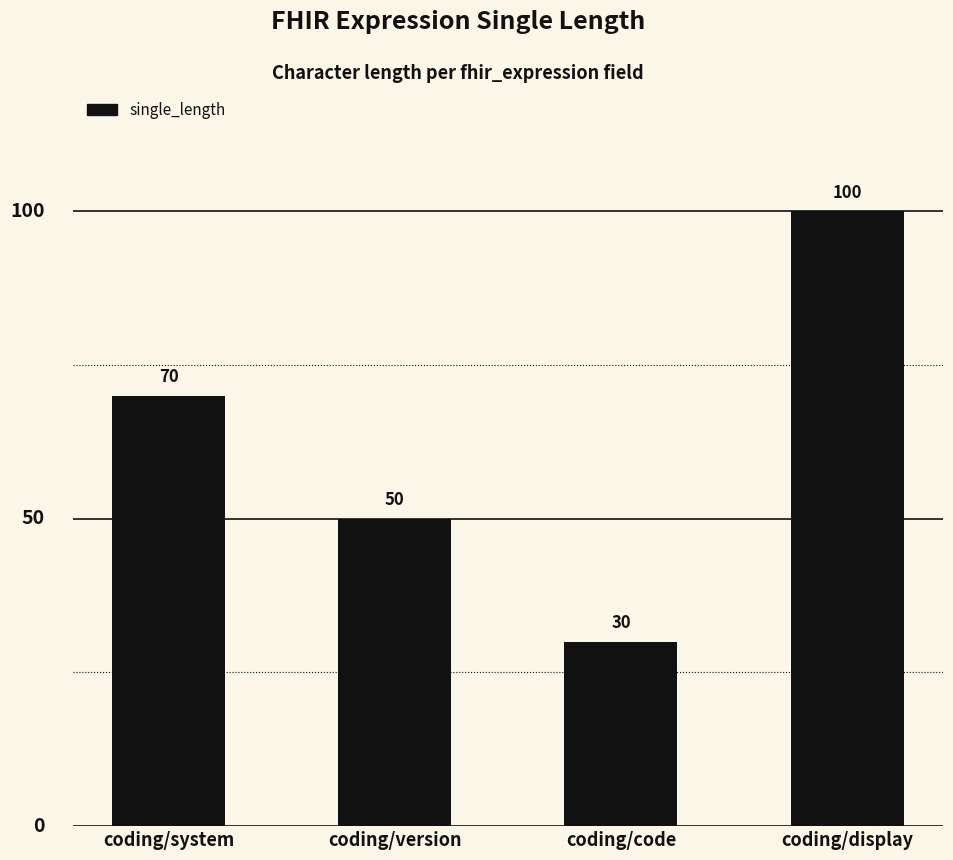

Rank the categories by value from highest to lowest.

coding/display, coding/system, coding/version, coding/code